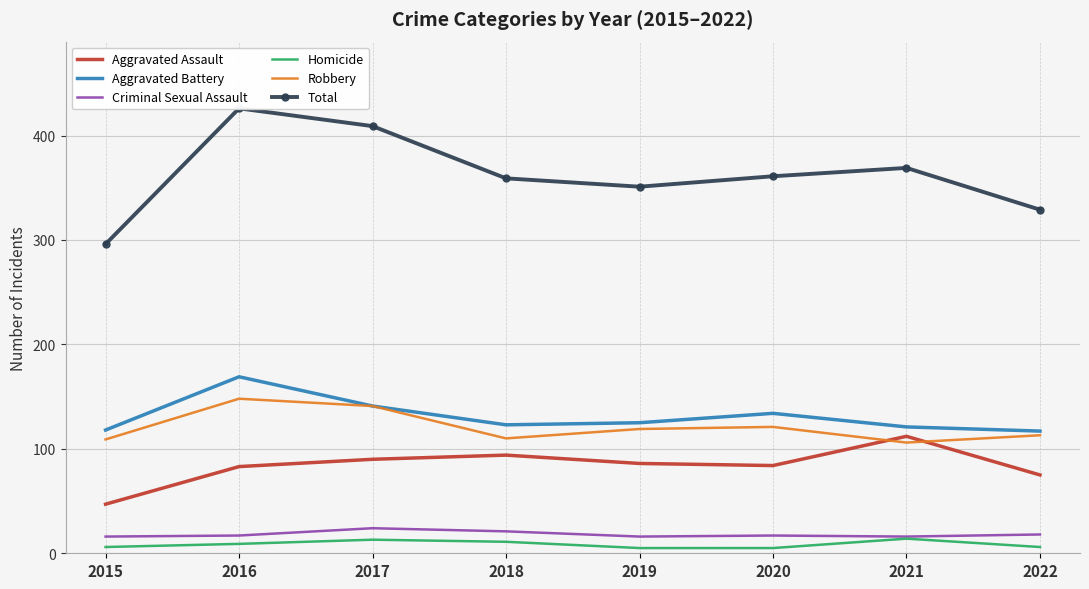

How many lines are shown in the chart?

6